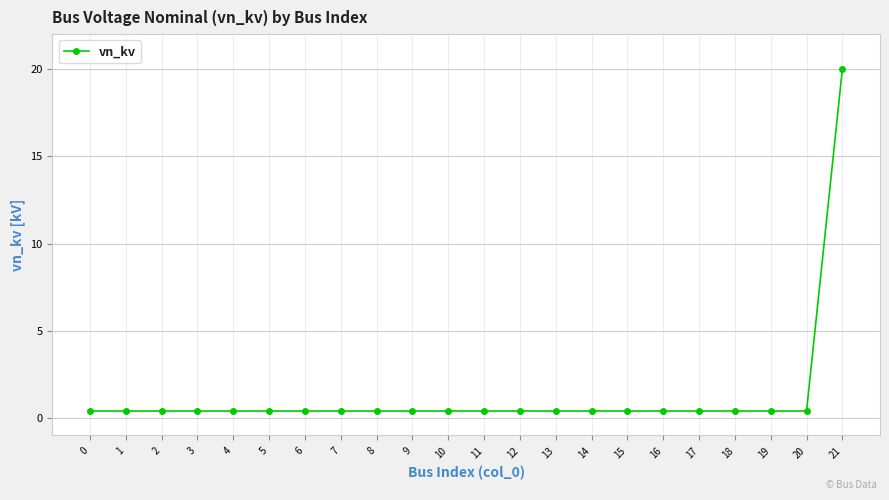

What is the sum of all values?

28.4